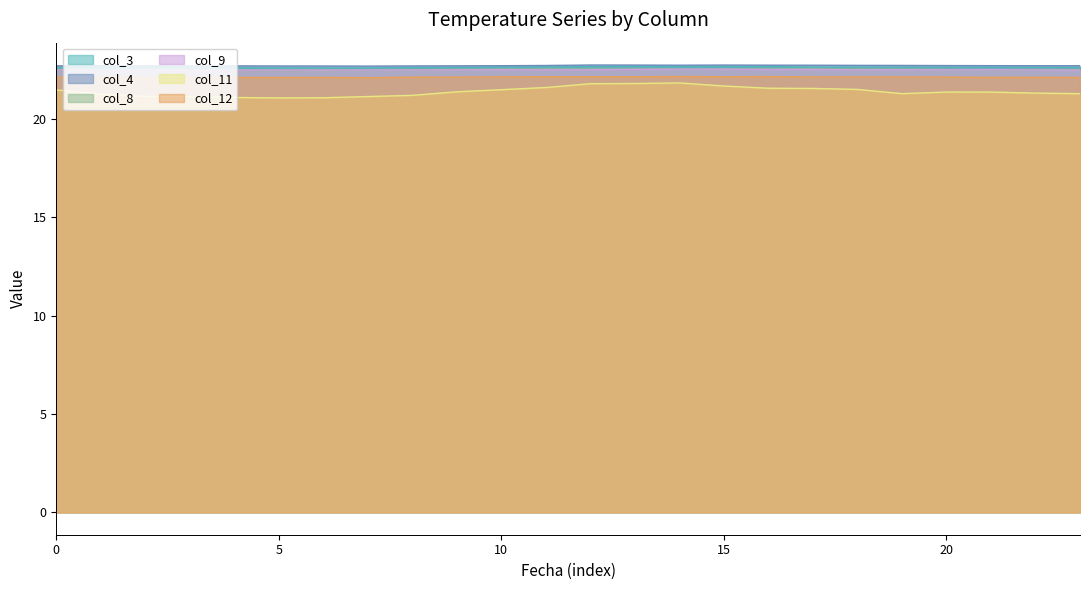

Reading left to right, transcribe all the data shown in this chart.

3: 22.6	22.6	22.6	22.6	22.6	22.6	22.6	22.6	22.6	22.6	22.6	22.6	22.7	22.7	22.7	22.7	22.7	22.6	22.6	22.6	22.6	22.6	22.6	22.6
4: 22.7	22.7	22.7	22.7	22.7	22.7	22.7	22.7	22.7	22.7	22.7	22.7	22.7	22.7	22.7	22.7	22.7	22.7	22.7	22.7	22.7	22.7	22.7	22.7
8: 22.5	22.5	22.5	22.5	22.5	22.5	22.5	22.5	22.5	22.5	22.5	22.5	22.5	22.5	22.5	22.5	22.5	22.5	22.5	22.5	22.5	22.5	22.5	22.5
9: 22.5	22.5	22.5	22.5	22.5	22.5	22.5	22.5	22.5	22.5	22.5	22.5	22.5	22.5	22.5	22.5	22.5	22.5	22.5	22.5	22.5	22.5	22.5	22.5
11: 21.5	21.3	21.2	21.2	21.1	21.1	21.1	21.1	21.2	21.4	21.5	21.6	21.8	21.8	21.8	21.7	21.6	21.6	21.5	21.3	21.4	21.4	21.3	21.3
12: 22.1	22.1	22.1	22.1	22.1	22.1	22.1	22.1	22.1	22.1	22.1	22.1	22.2	22.1	22.2	22.2	22.2	22.1	22.1	22.1	22.1	22.1	22.1	22.1